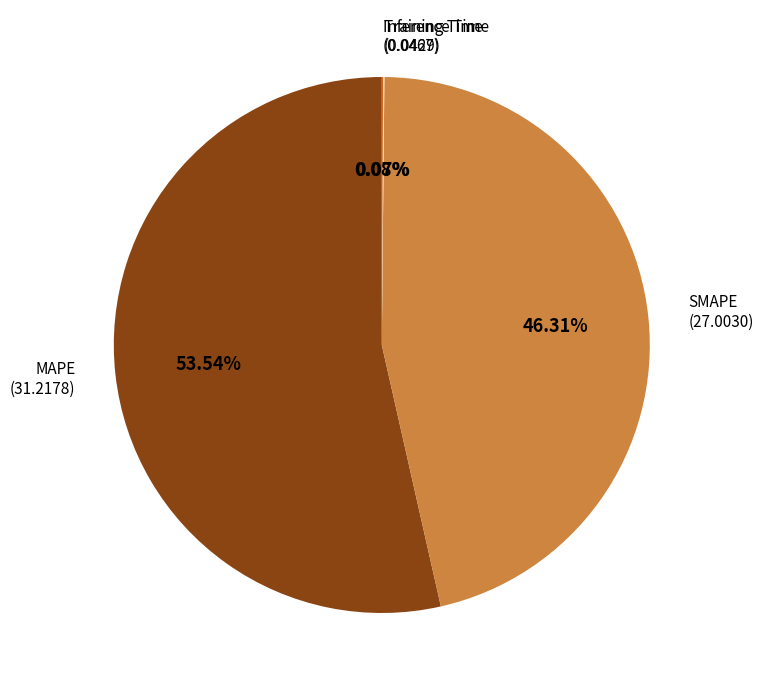

Is there any slice that represents more than half of the pie?

Yes